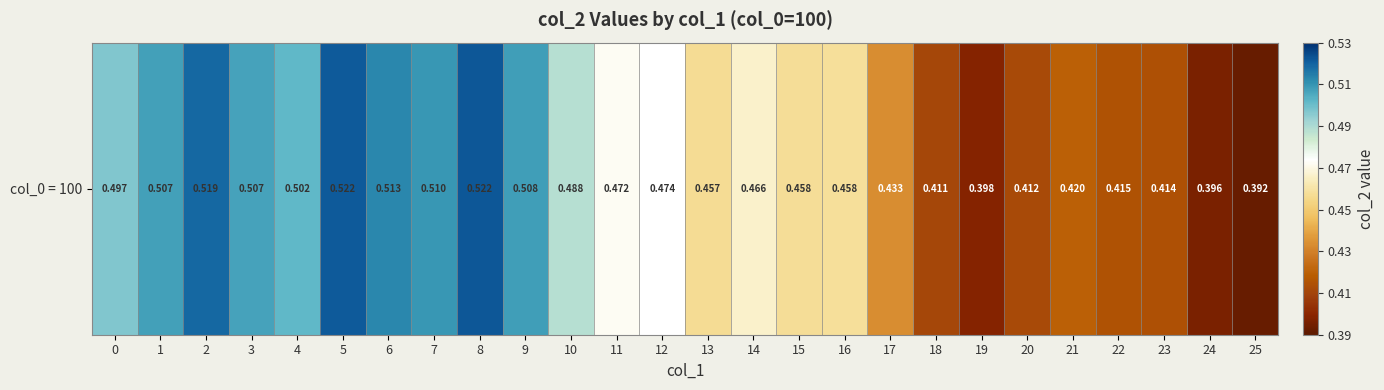

Count the values in the range 0 to 1.

26